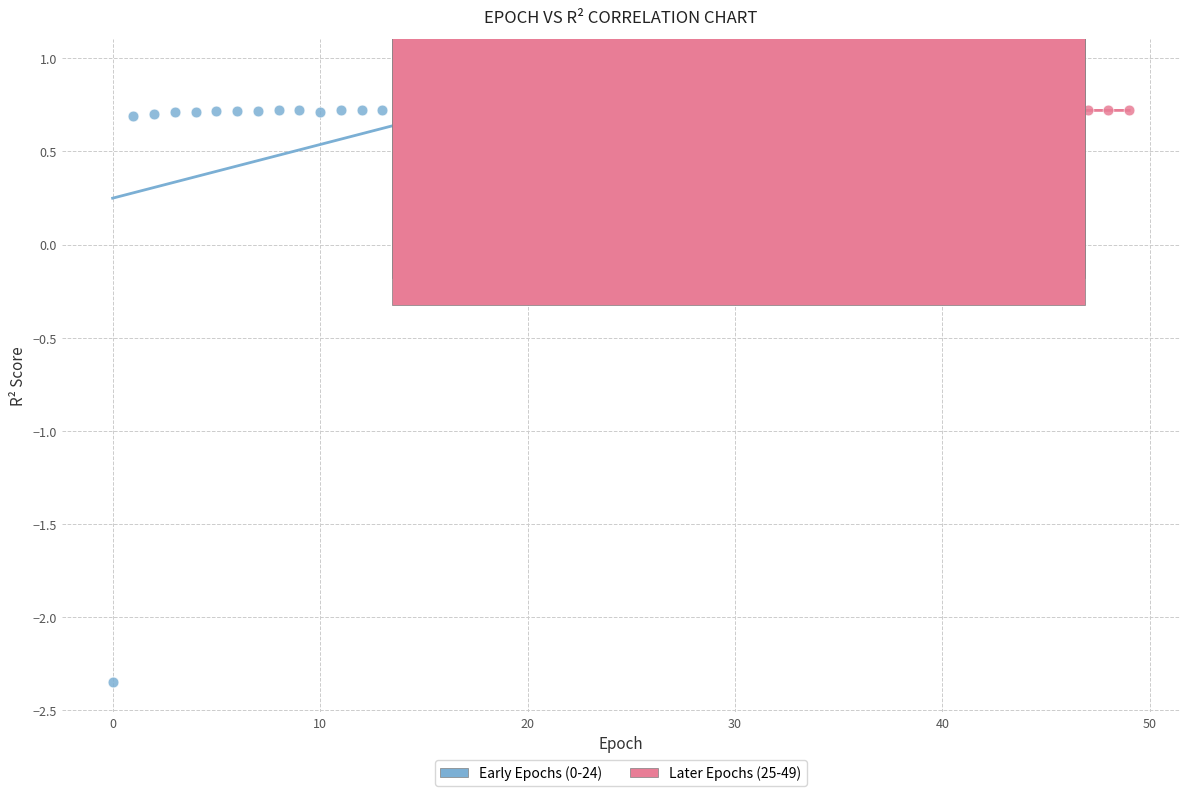

Which series has the widest spread of Y values?

Early Epochs (0-24)